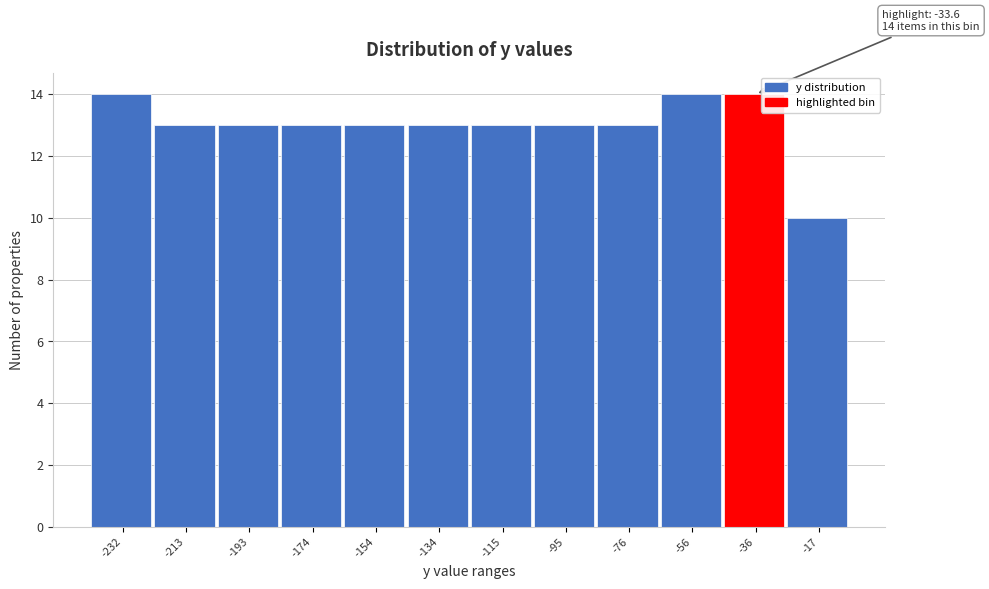

Reading right to left, extract all data points from this chart.

10	14	14	13	13	13	13	13	13	13	13	14